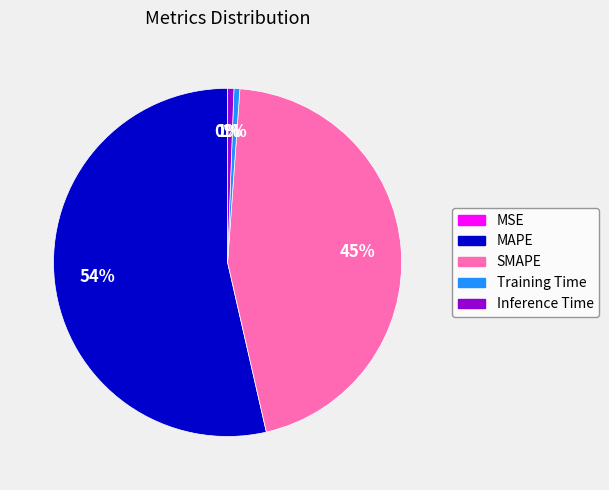

To the nearest percent, what percentage of the pie is Training Time?

1%